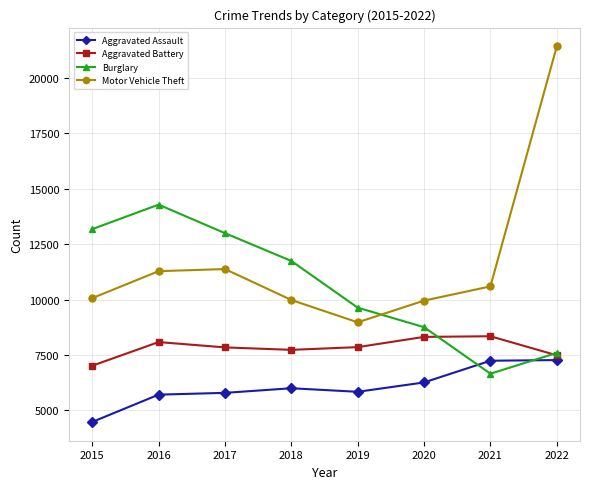

Rank the series by their average value, from highest to lowest.

Motor Vehicle Theft, Burglary, Aggravated Battery, Aggravated Assault